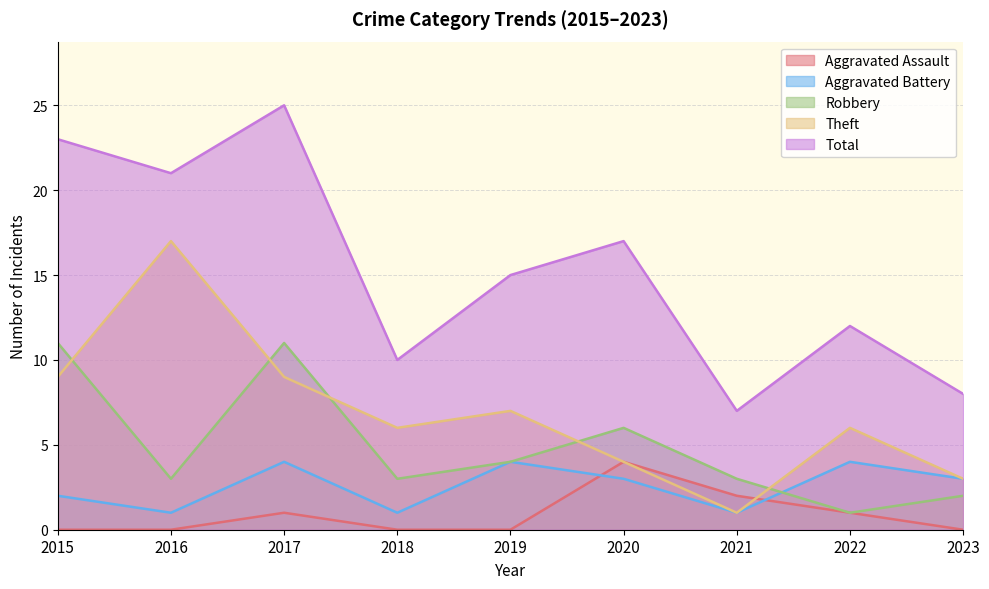

Reading left to right, transcribe all the data shown in this chart.

Aggravated Assault: 2015=0	2016=0	2017=1	2018=0	2019=0	2020=4	2021=2	2022=1	2023=0
Aggravated Battery: 2015=2	2016=1	2017=4	2018=1	2019=4	2020=3	2021=1	2022=4	2023=3
Robbery: 2015=11	2016=3	2017=11	2018=3	2019=4	2020=6	2021=3	2022=1	2023=2
Theft: 2015=9	2016=17	2017=9	2018=6	2019=7	2020=4	2021=1	2022=6	2023=3
Total: 2015=23	2016=21	2017=25	2018=10	2019=15	2020=17	2021=7	2022=12	2023=8